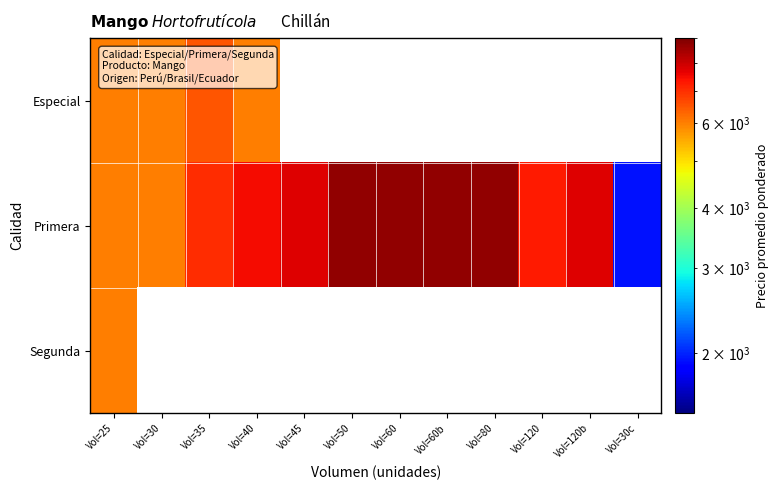

Is the value of Especial at Vol=60 greater than the value of Segunda at Vol=30c?

No